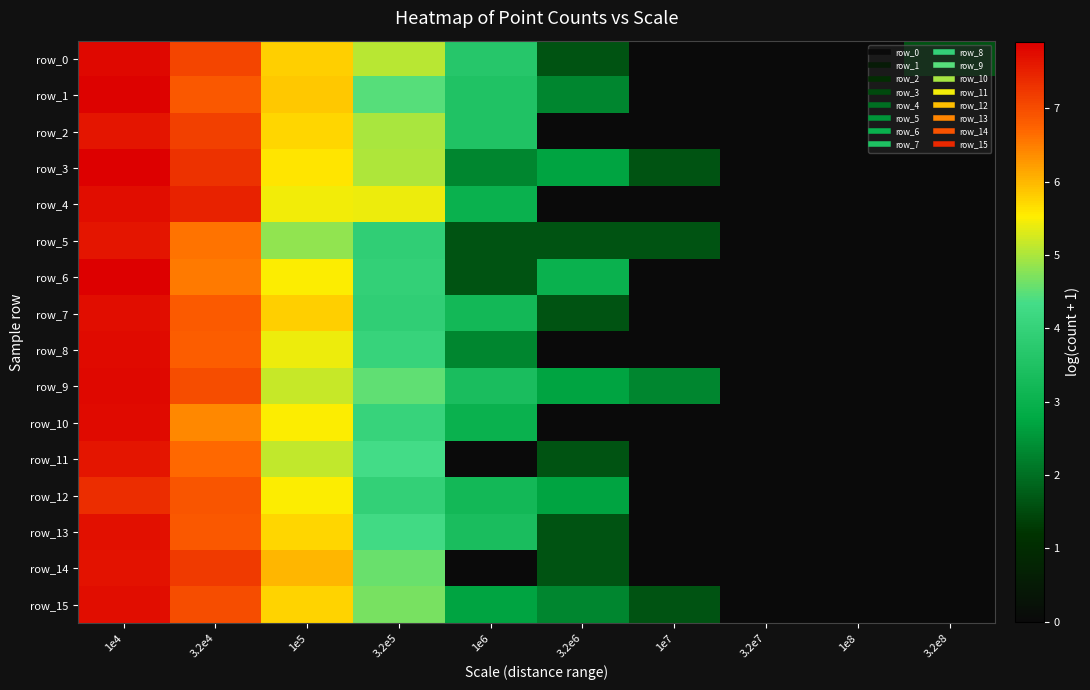

How many series are shown in this chart?

16